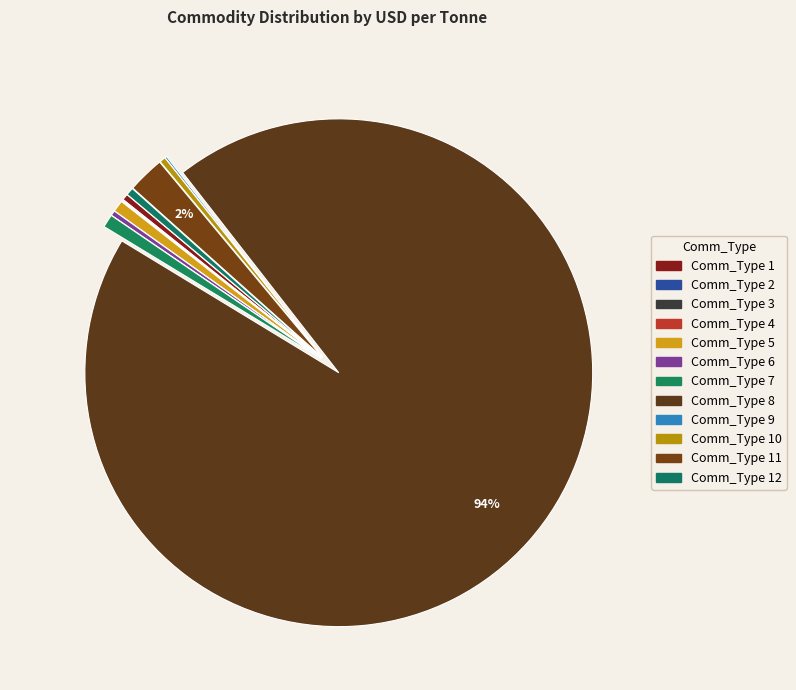

How many segments does this pie chart have?

12